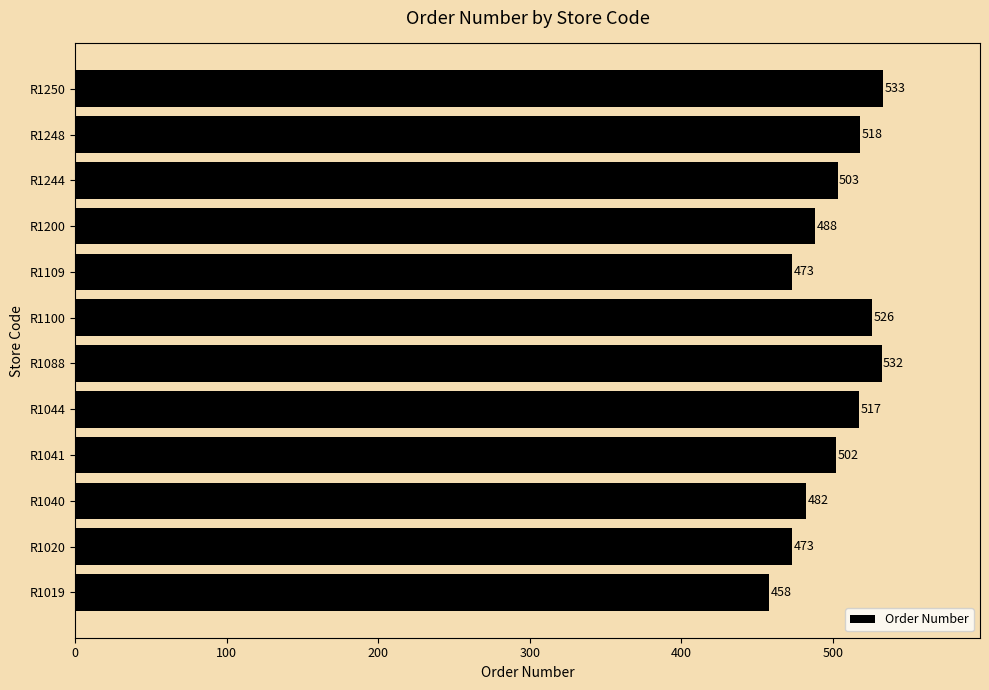

What is the maximum value shown in the chart?

533